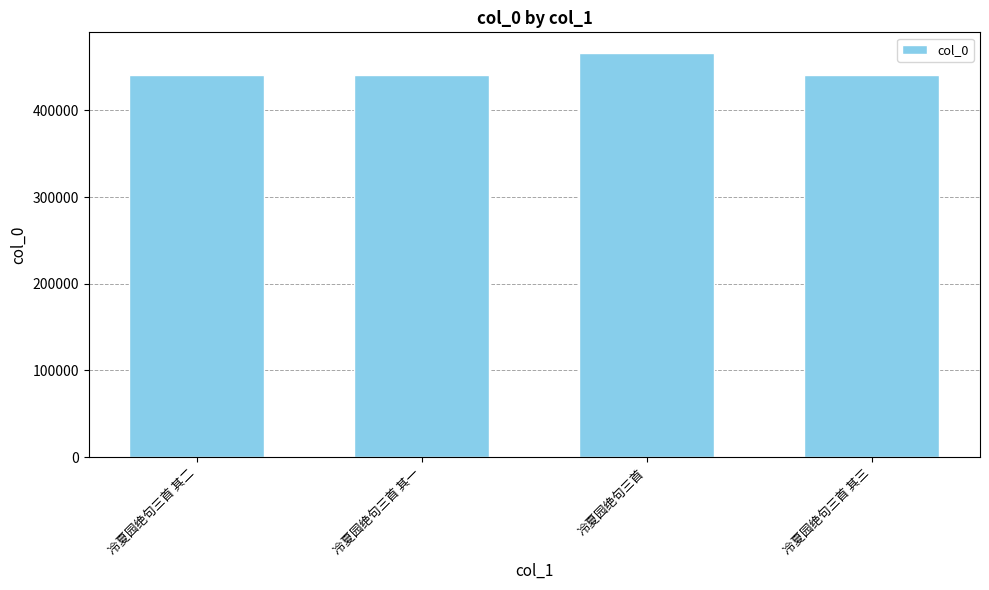

What is the sum of all values?

1788120